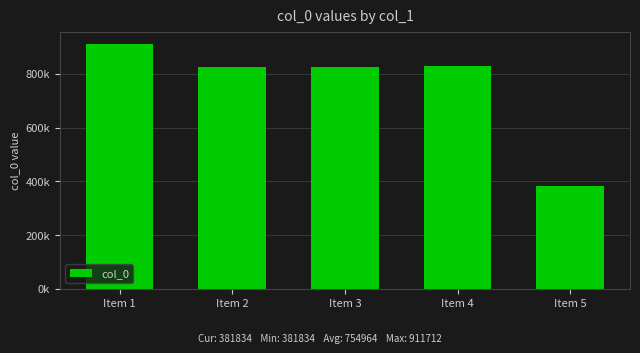

Are the bars horizontal?

No